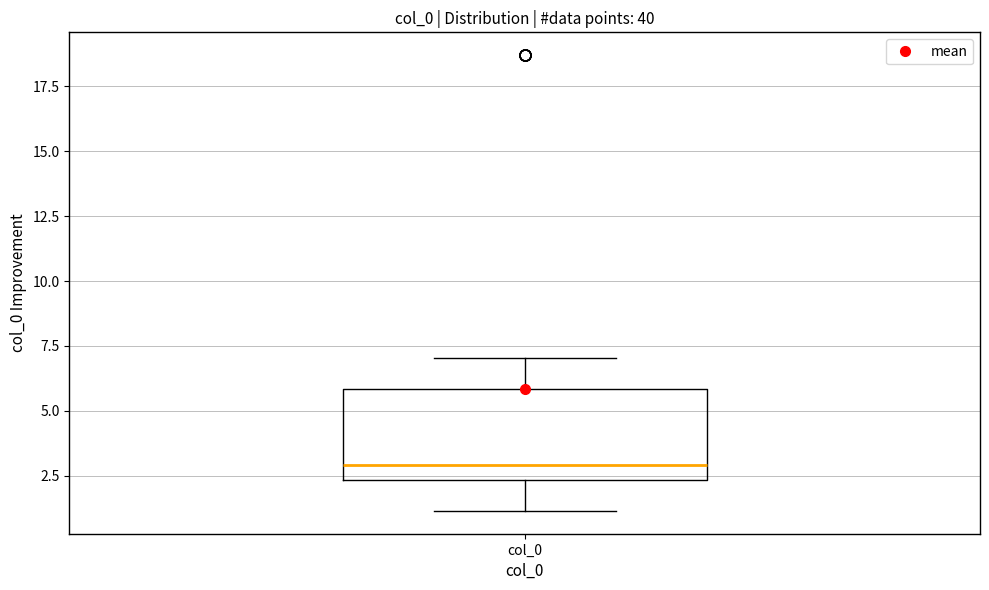

Transcribe this box plot: give where the median line is, the range the box spans, and where the two whiskers end, as read against the y-axis. The values are not printed on the chart, so give them approximately, as read against the axis.

median 3.0, box 2.5 to 6.0, whiskers 1.0 to 7.0